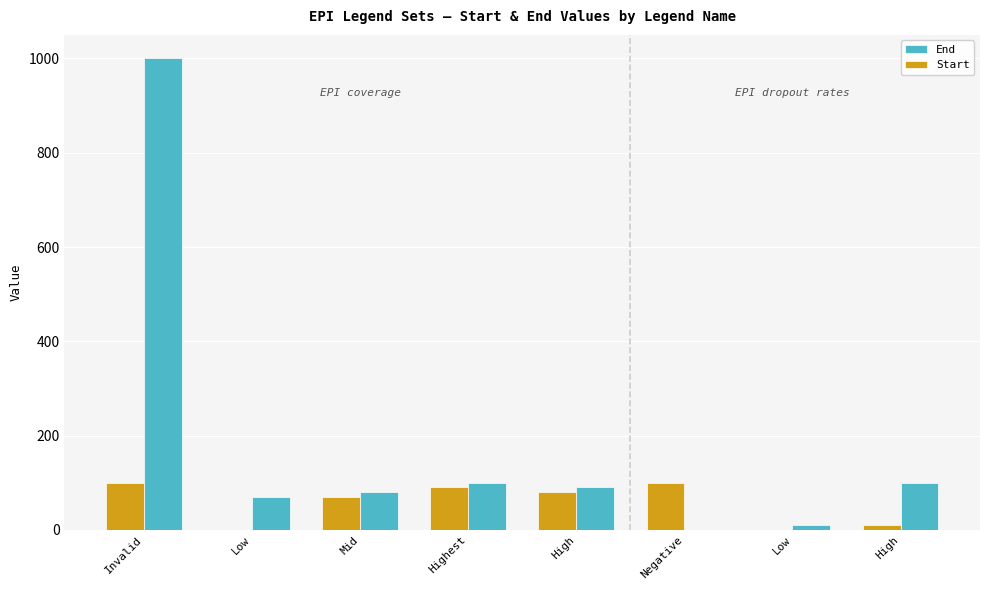

How many data points does each series have?

8